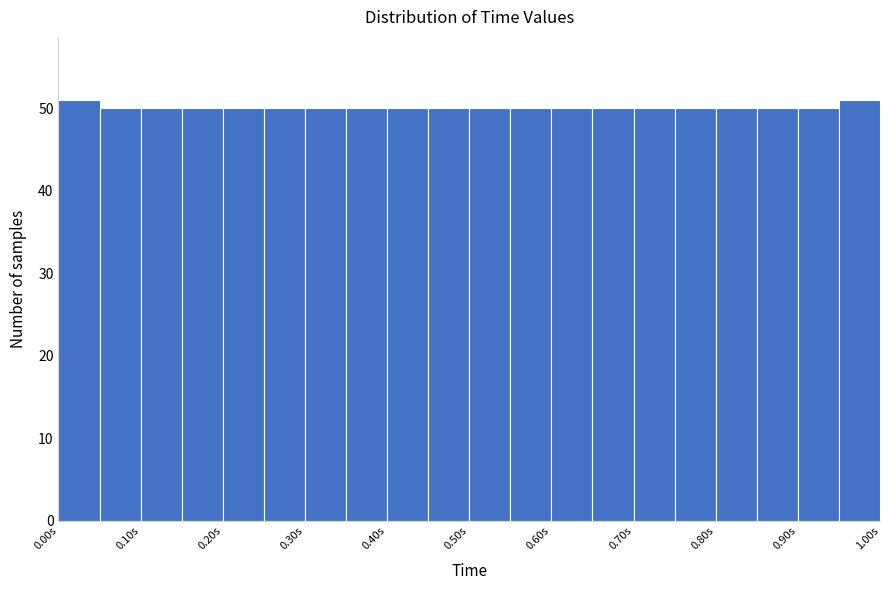

Reading left to right, transcribe this chart: for each bar, give the range it covers on the x-axis and its height. The values are not printed on the chart, so give them approximately, as read against the axis.

0.00 to 0.05: 51
0.05 to 0.10: 50
0.10 to 0.15: 50
0.15 to 0.20: 50
0.20 to 0.25: 50
0.25 to 0.30: 50
0.30 to 0.35: 50
0.35 to 0.40: 50
0.40 to 0.45: 50
0.45 to 0.50: 50
0.50 to 0.55: 50
0.55 to 0.60: 50
0.60 to 0.65: 50
0.65 to 0.70: 50
0.70 to 0.75: 50
0.75 to 0.80: 50
0.80 to 0.85: 50
0.85 to 0.90: 50
0.90 to 0.95: 50
0.95 to 1.00: 51